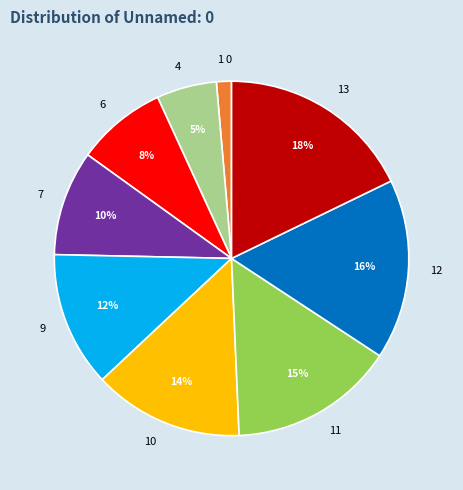

Is it true that 1 is 11% of the pie?

False